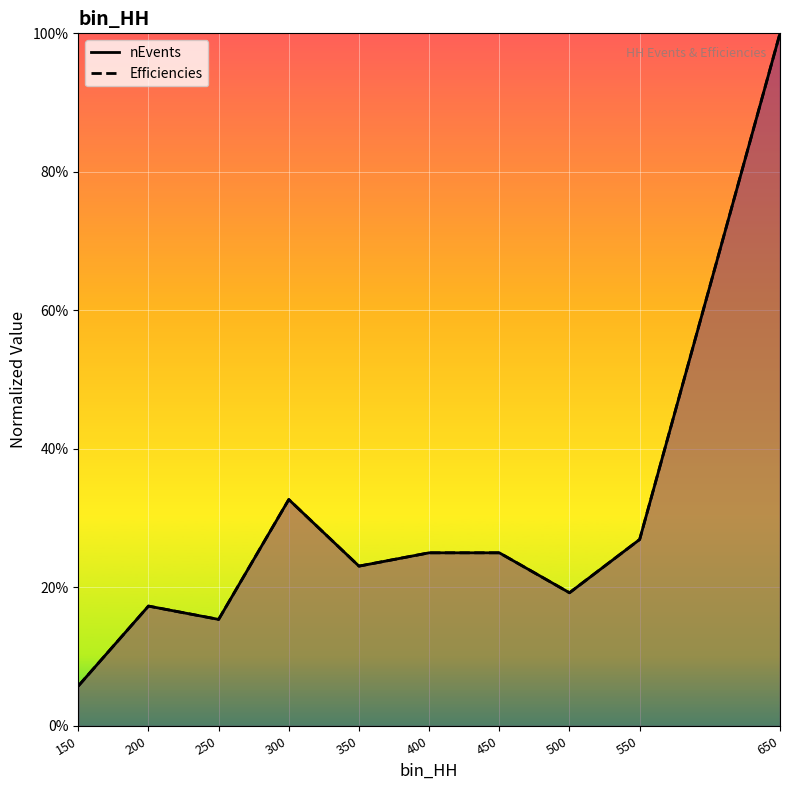

Reading right to left, list all the values displayed in this chart.

nEvents: 650=1.0	550=0.3	500=0.2	450=0.2	400=0.2	350=0.2	300=0.3	250=0.2	200=0.2	150=0.1
Efficiencies: 650=1.0	550=0.3	500=0.2	450=0.2	400=0.2	350=0.2	300=0.3	250=0.2	200=0.2	150=0.1